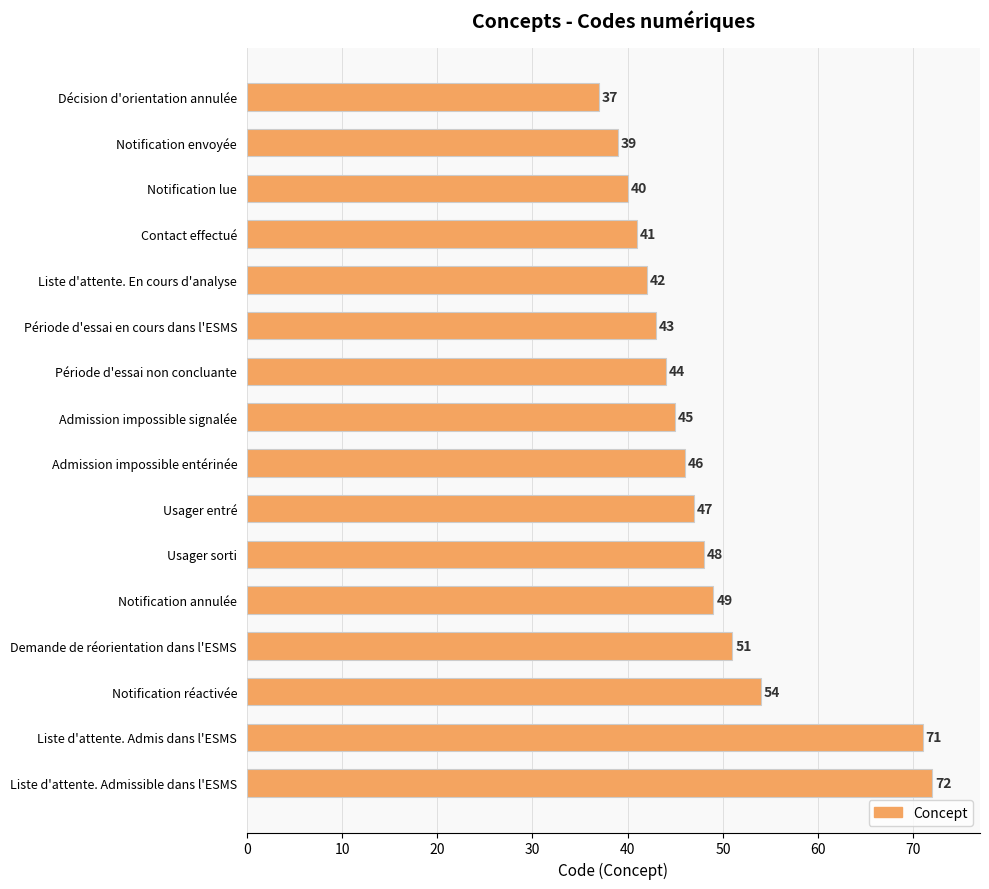

At which label is the value closest to 54?

Notification réactivée